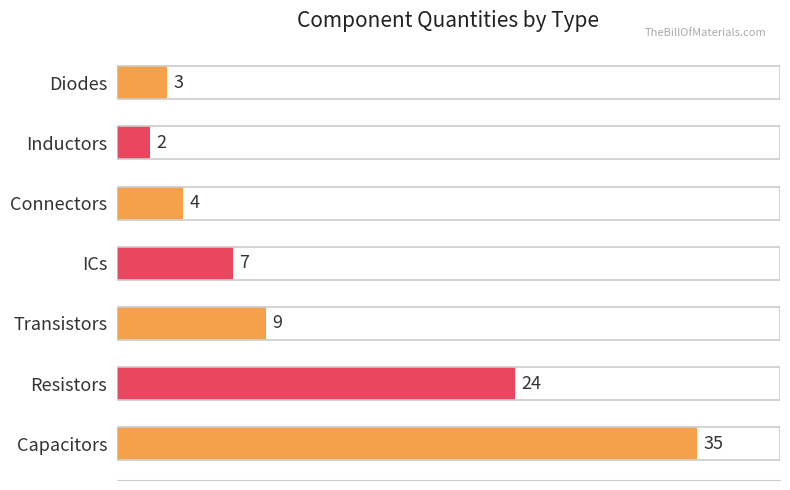

Rank the categories by value from highest to lowest.

Capacitors, Resistors, Transistors, ICs, Connectors, Diodes, Inductors